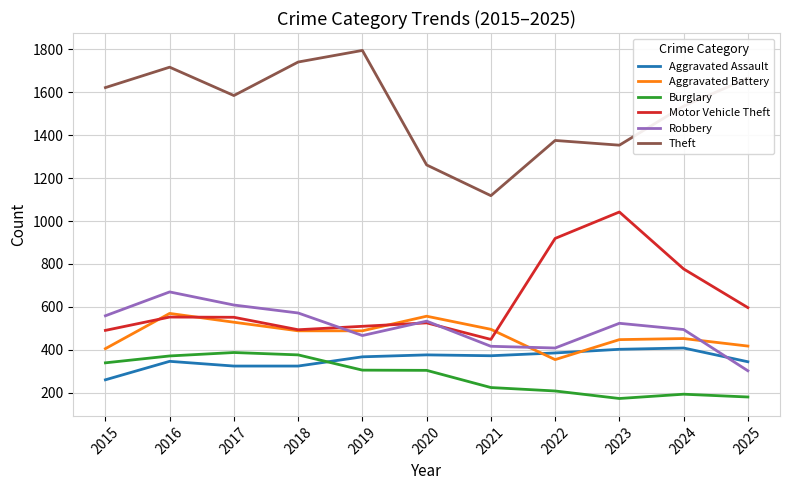

What is the spread (max minus min) of values at 2021?

893